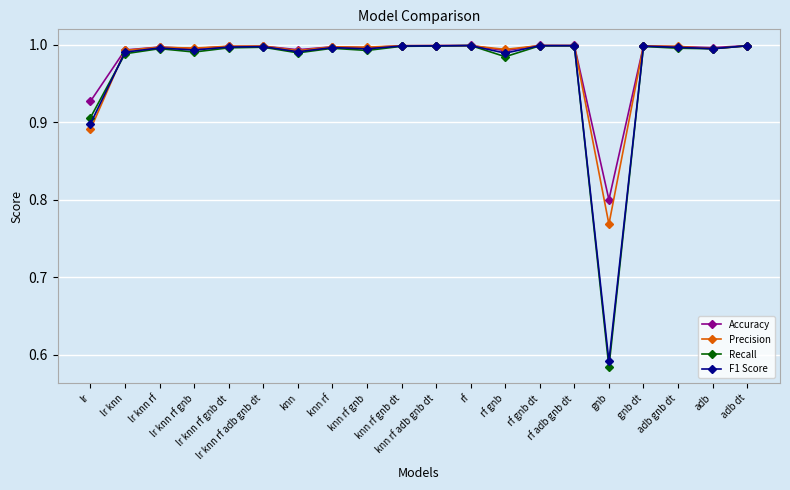

At how many categories does at least one series exceed 0?

20